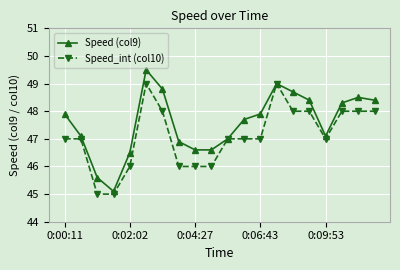

Does the chart display data point markers on the line(s)?

Yes